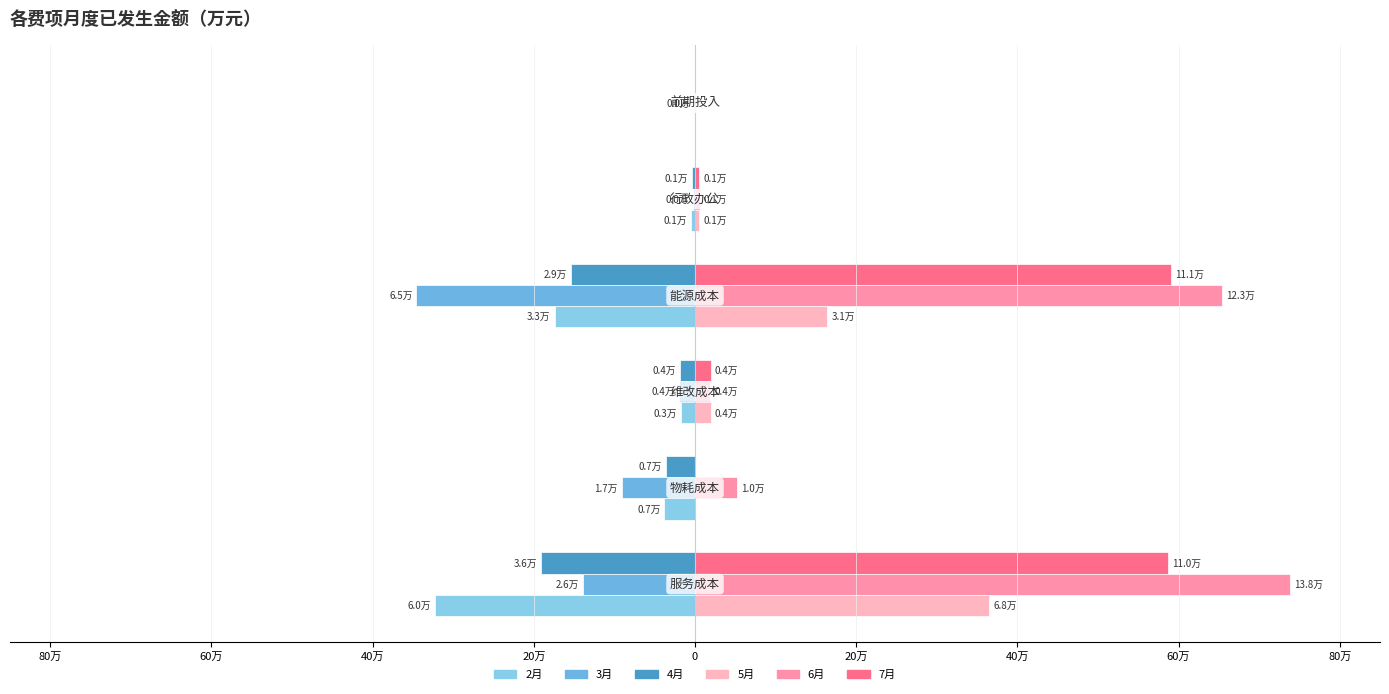

Which series has the largest total across all categories?

6月